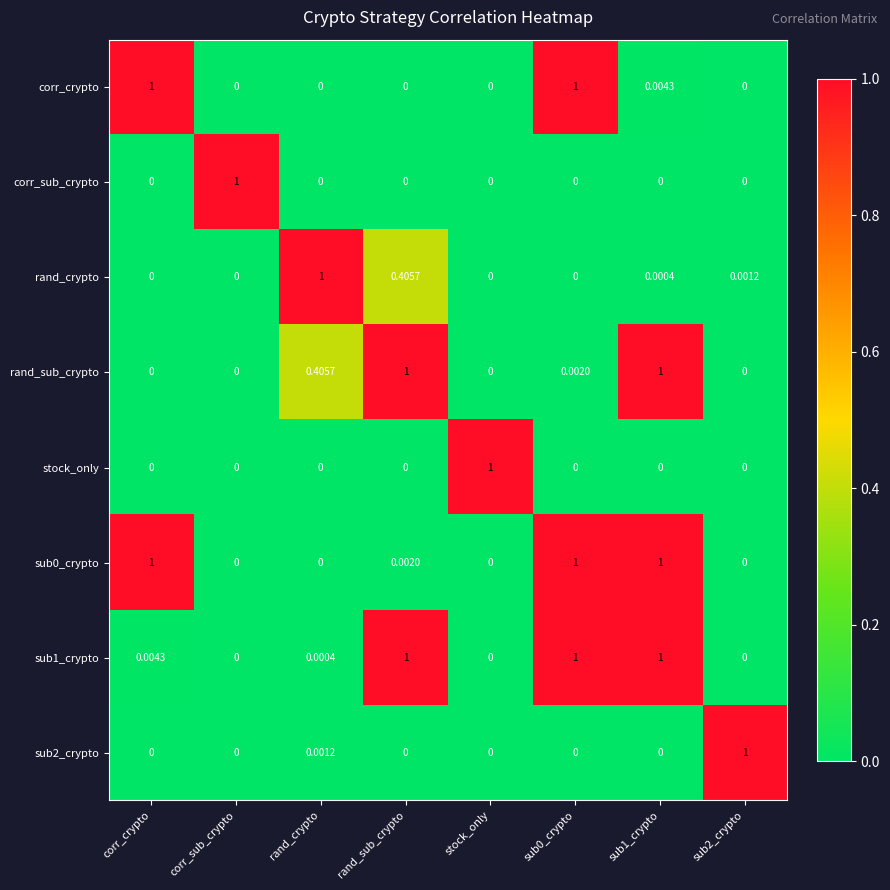

How many data points does each series have?

8